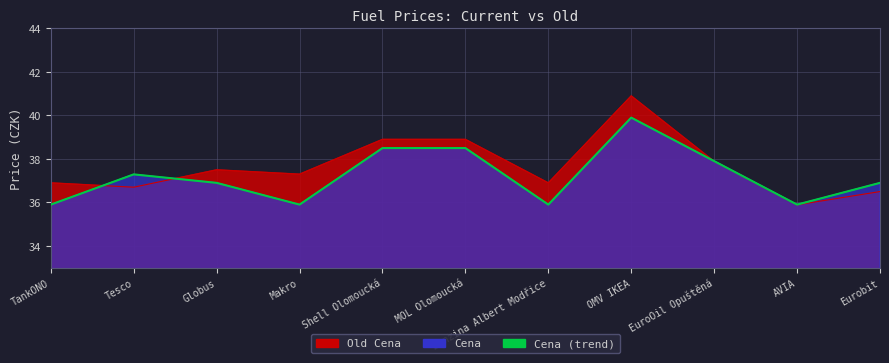

What is the sum of all values?

409.5